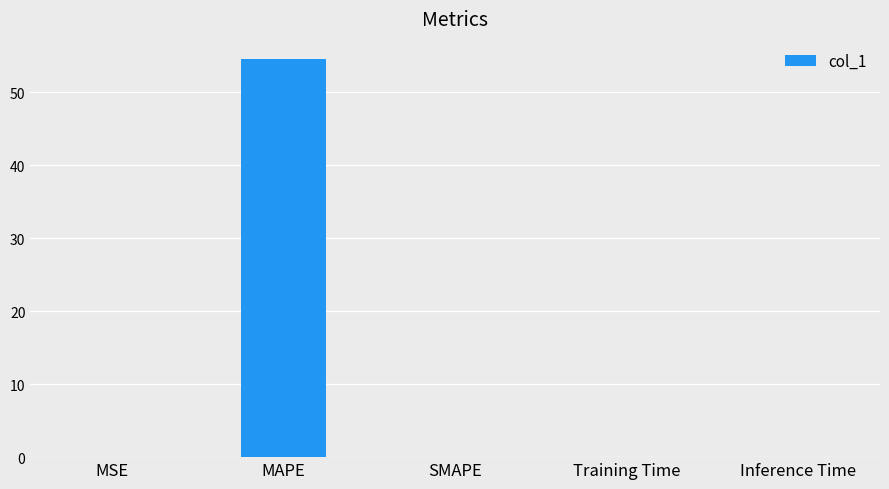

What is the average value?

10.9